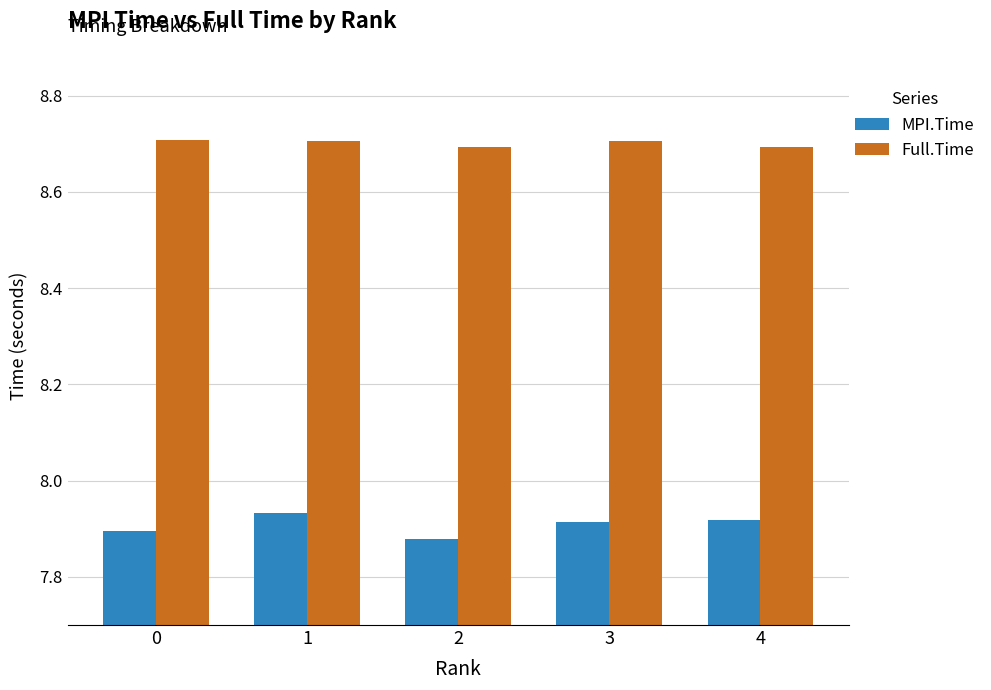

Count the MPI.Time values in the range 7 to 8.

5